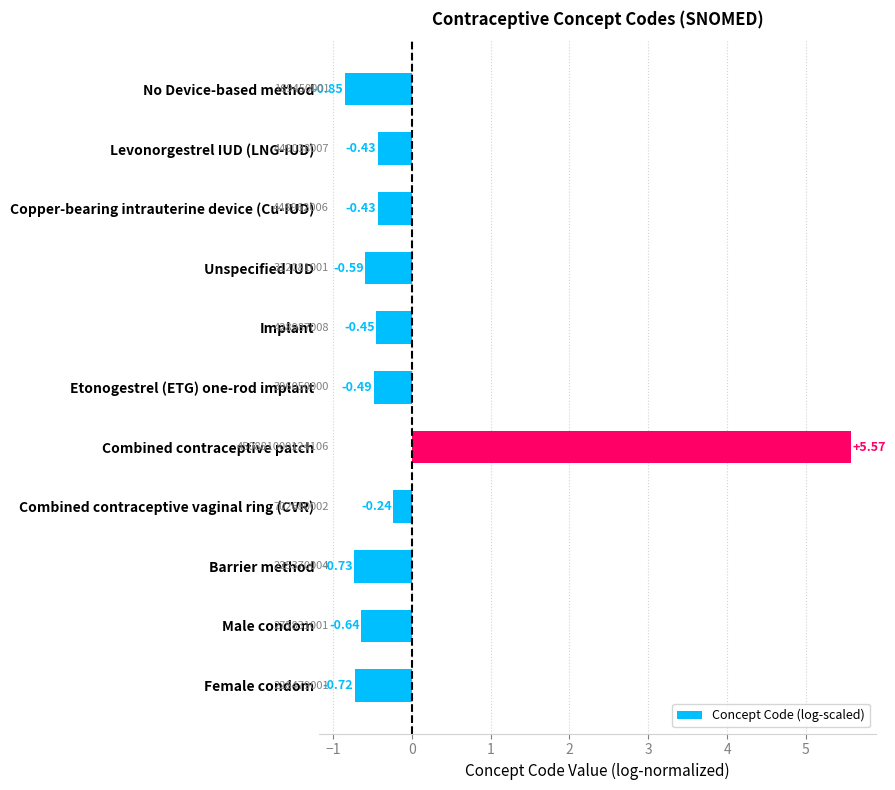

What is the label of the 4th bar from the bottom?

Combined contraceptive vaginal ring (CVR)